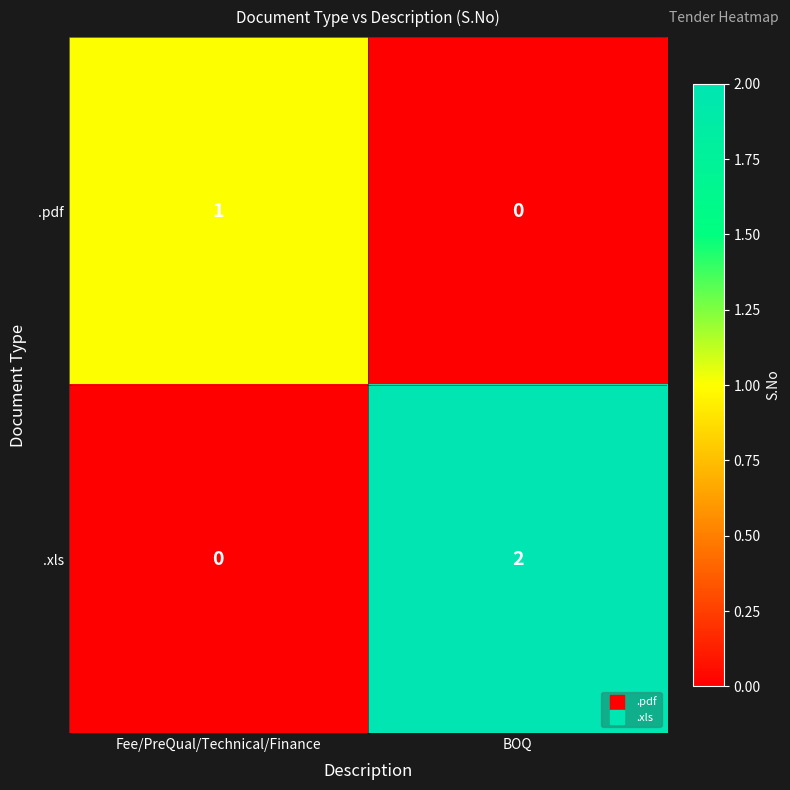

The .pdf series shows 0 at BOQ. True or false?

True